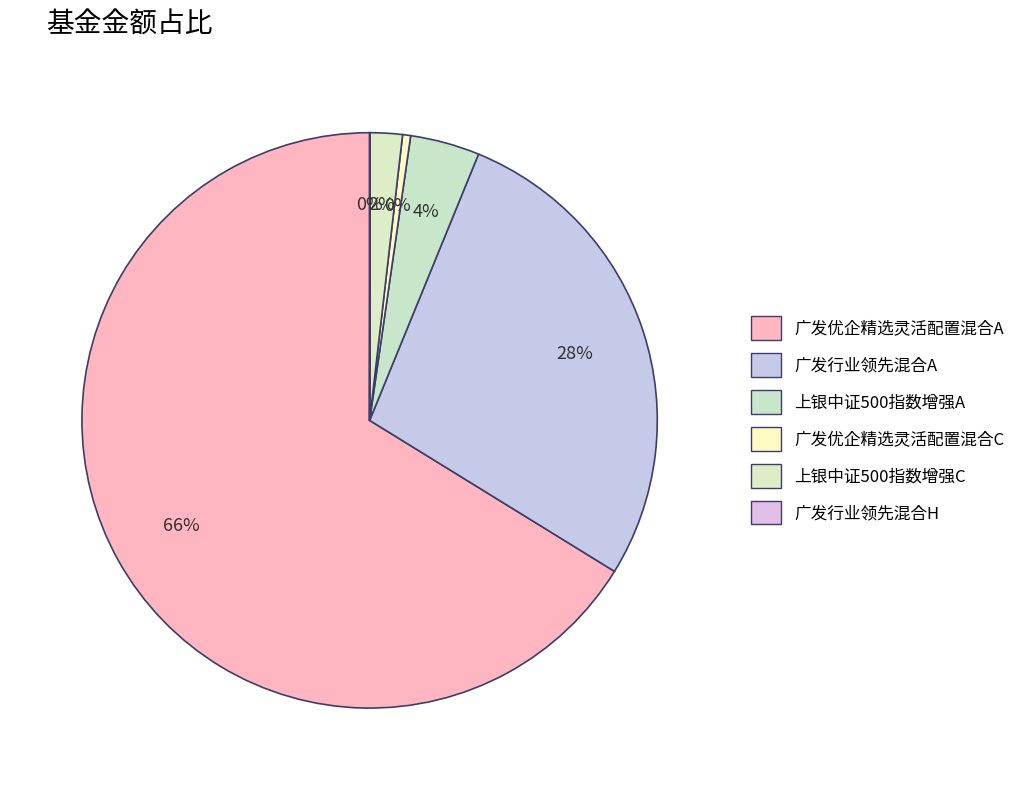

True or false: 广发行业领先混合H accounts for 14% of the total.

False